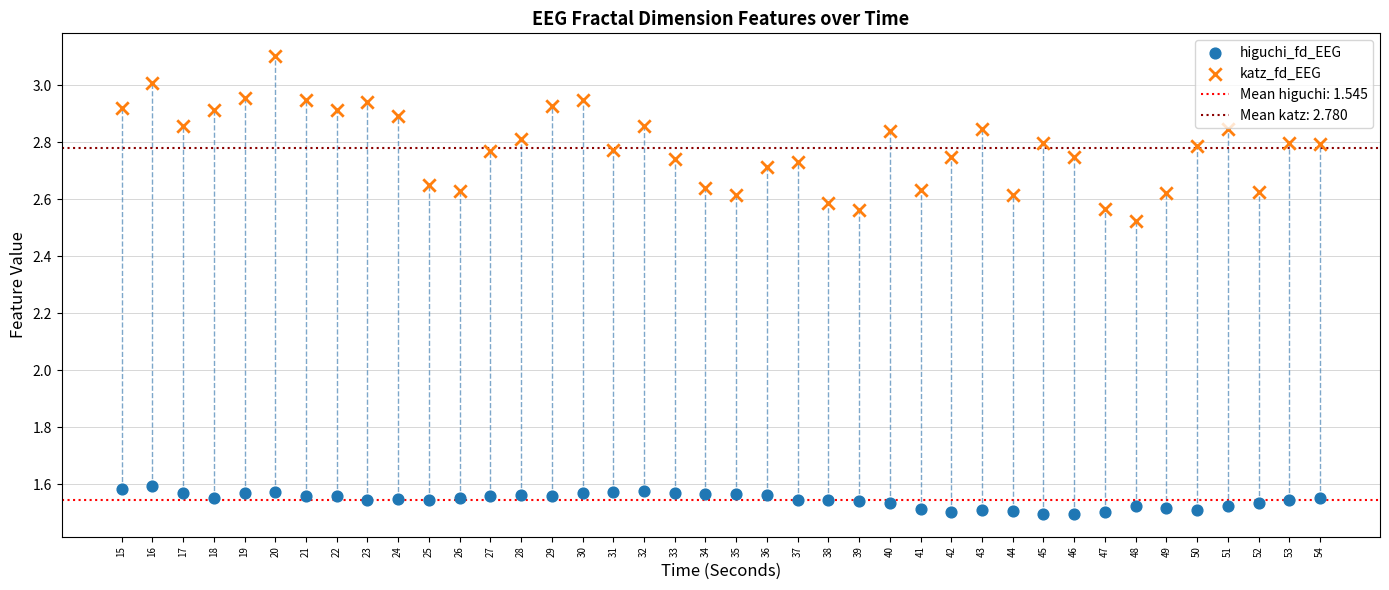

Which series contains the highest Y value?

katz_fd_EEG